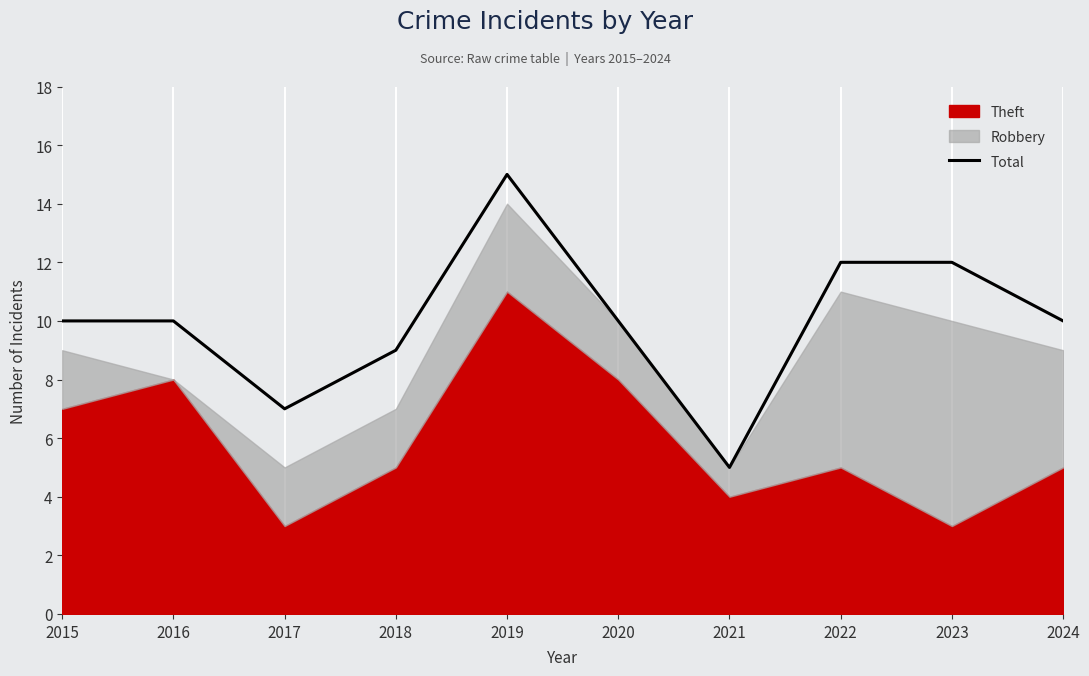

Does the chart display data point markers on the line(s)?

No